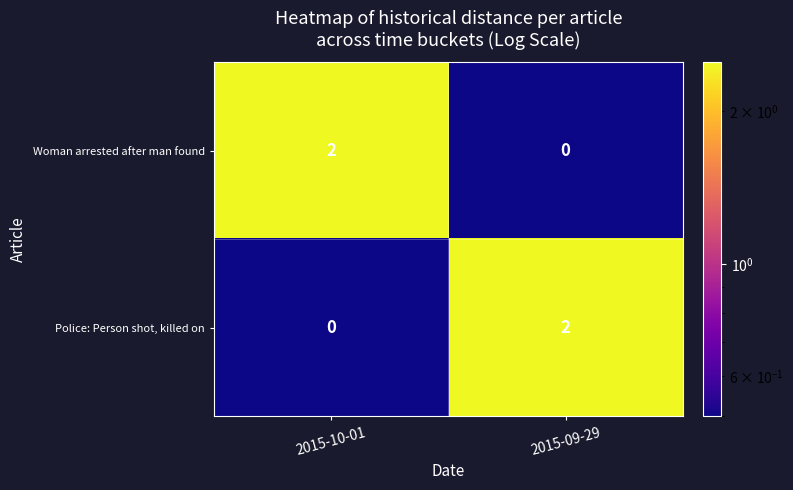

The value of Police: Person shot, killed on at 2015-10-01 is 1. True or false?

False